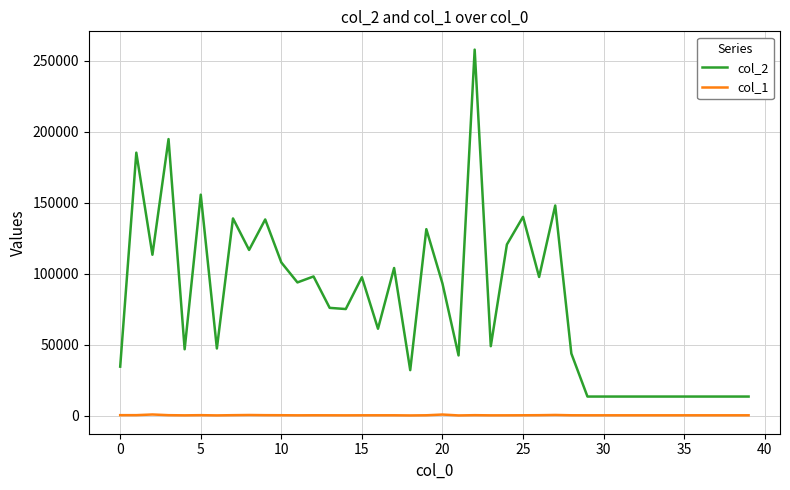

True or false: col_1 and col_2 cross at least once.

False